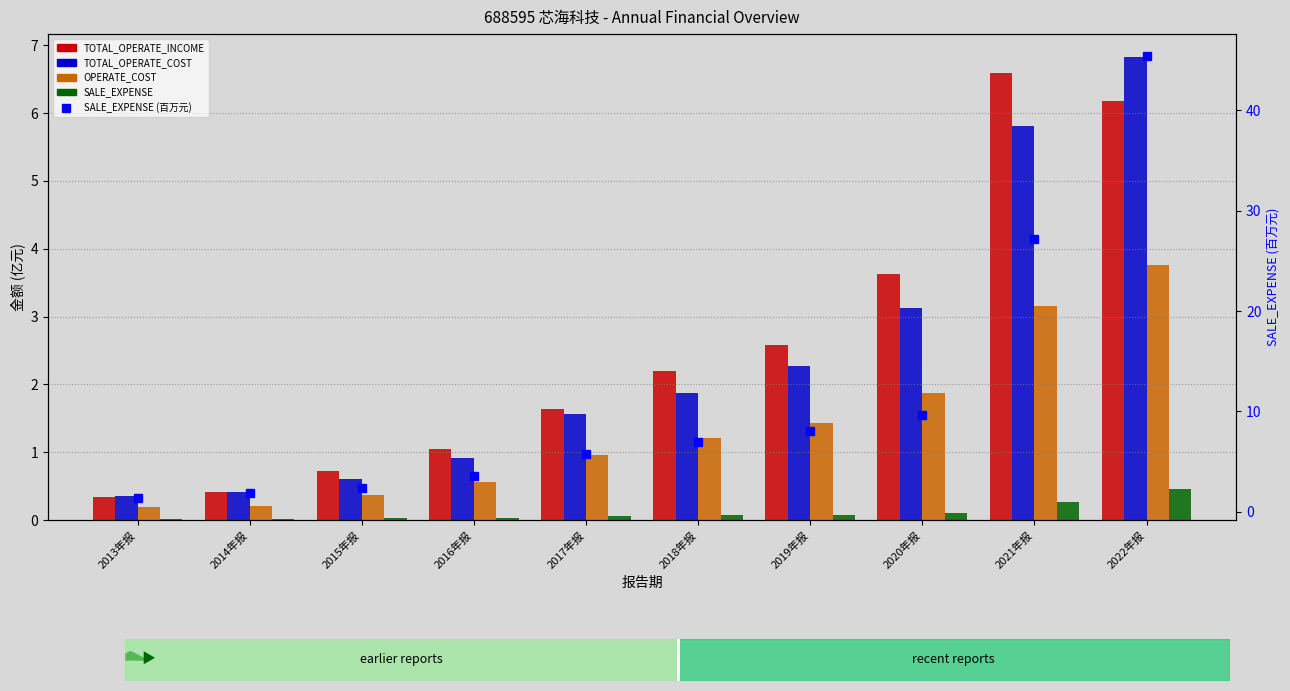

What is the spread (max minus min) of values at 2018年报?

6.9